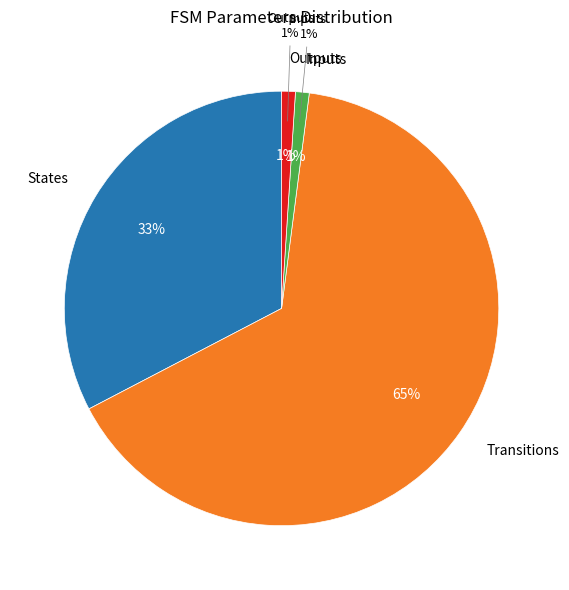

To the nearest percent, what is the combined percentage of input_symbol and output_symbol?

2%